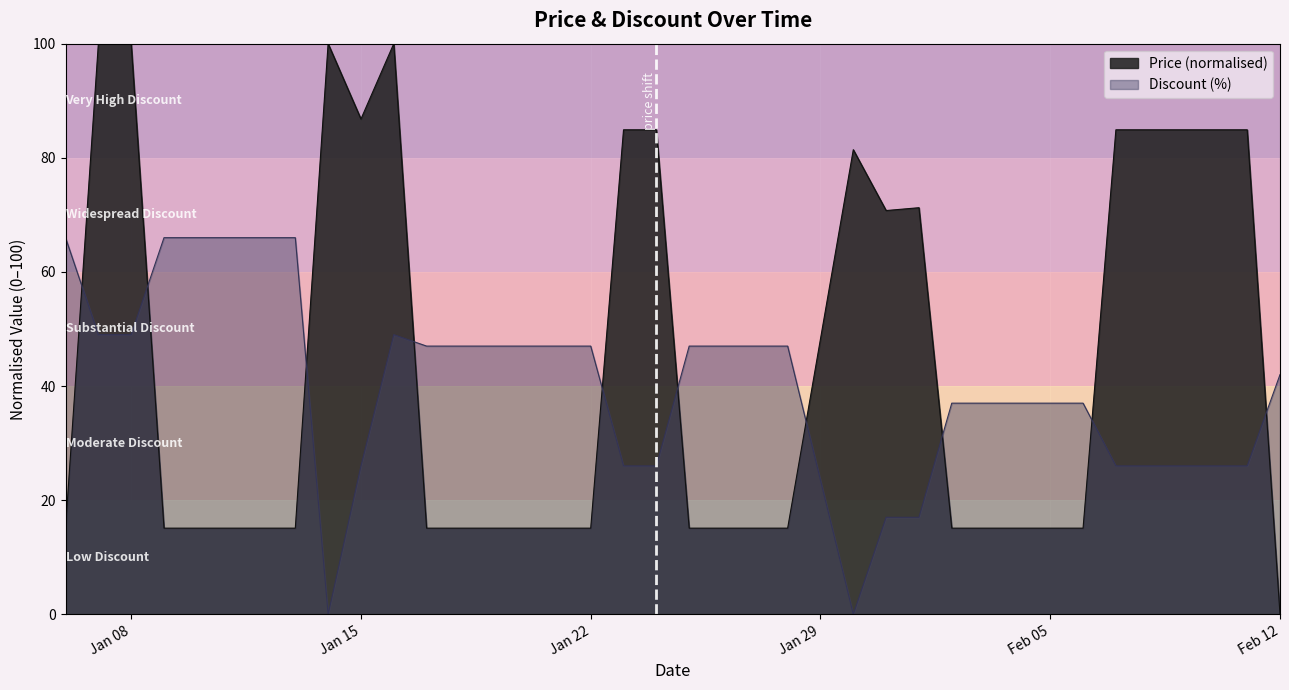

What is the label of the 24th point from the left?

2024-01-30